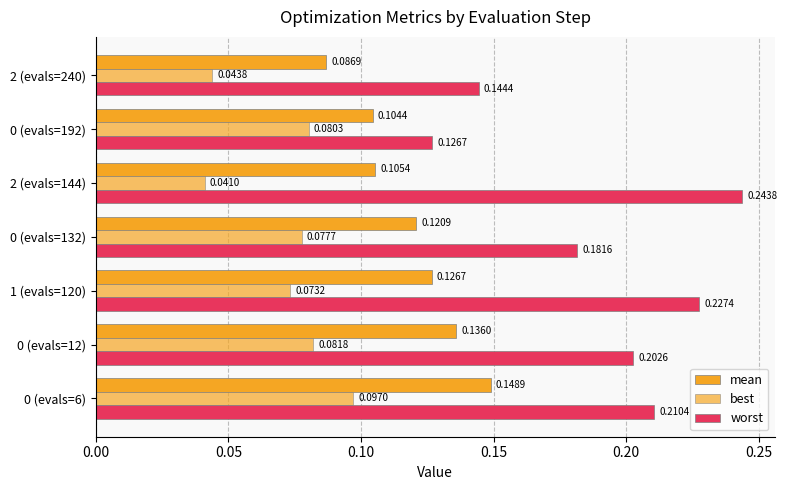

Count the number of categories in the chart.

7